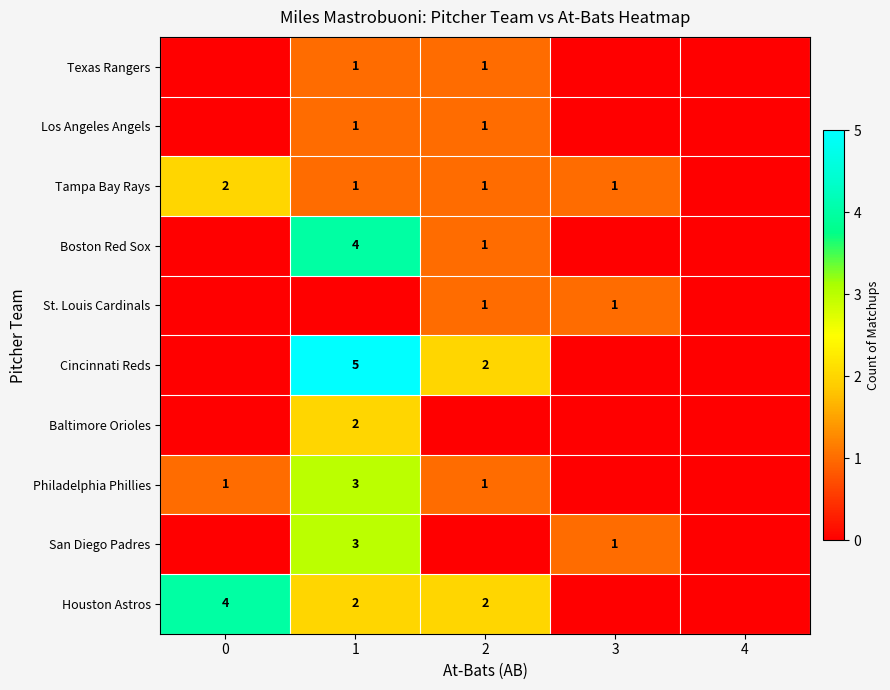

What is the sum of the Houston Astros values at 0 and 1?

6